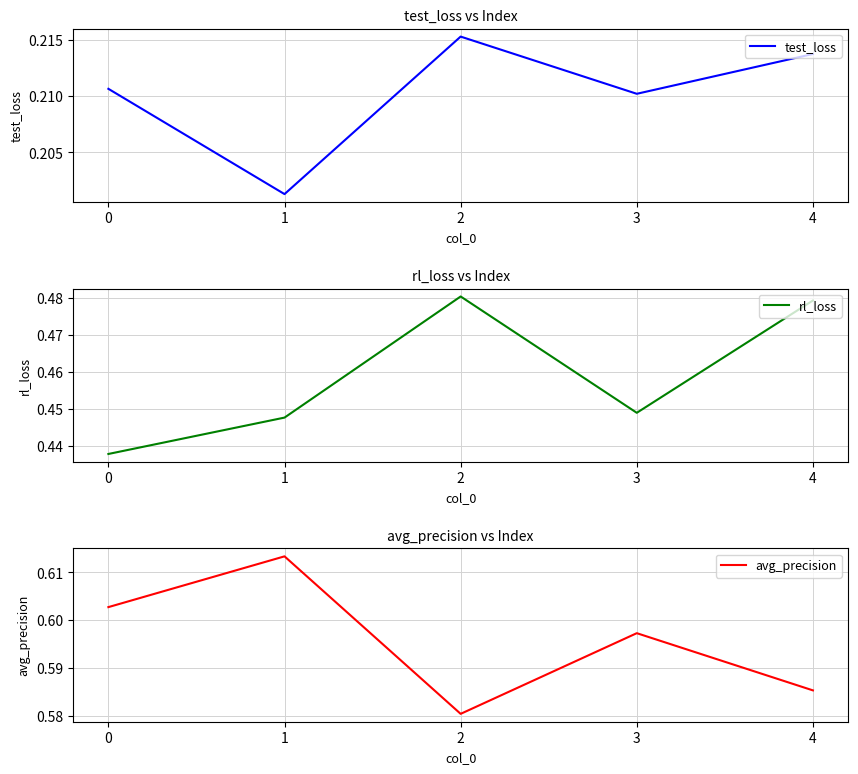

At which category is the sum across all series the highest?

4